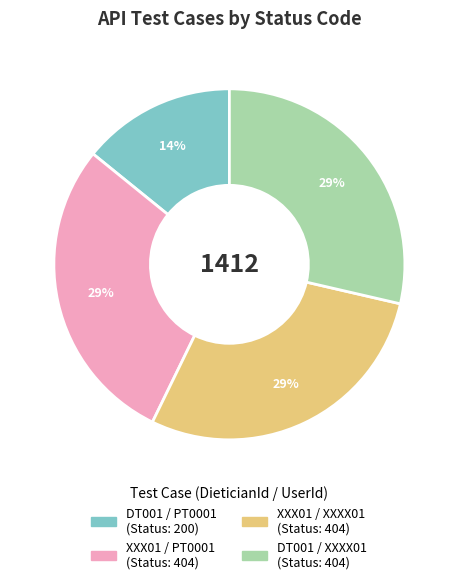

To the nearest percent, what percentage of the pie is DT001 / XXXX01?

29%